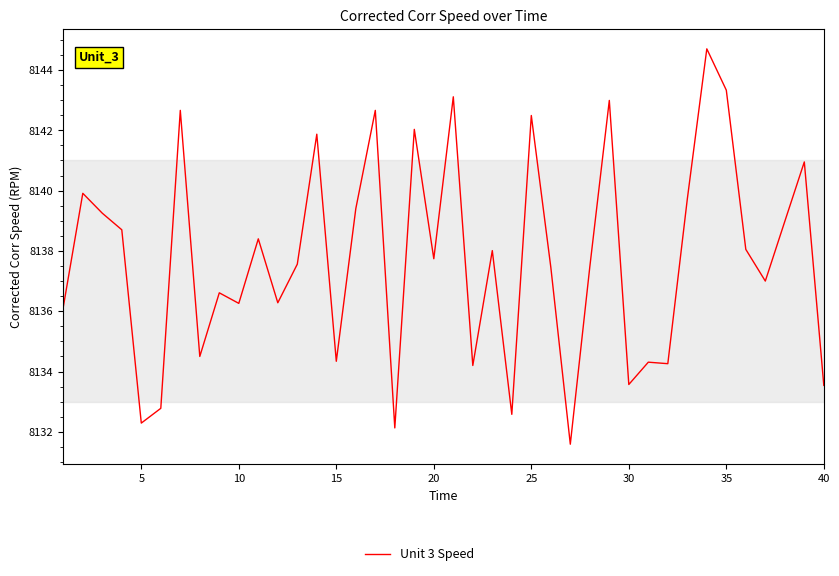

What is the smallest value displayed?

8131.6